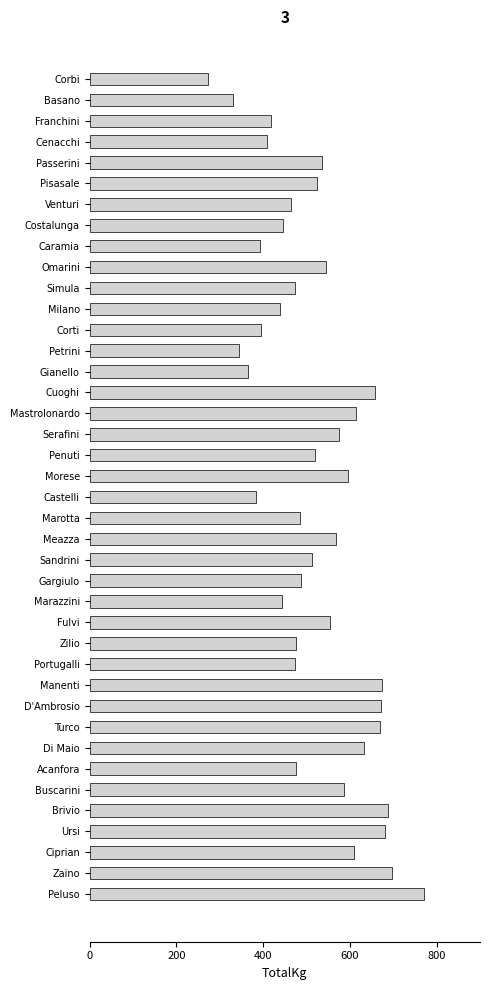

What is the average value?

521.3